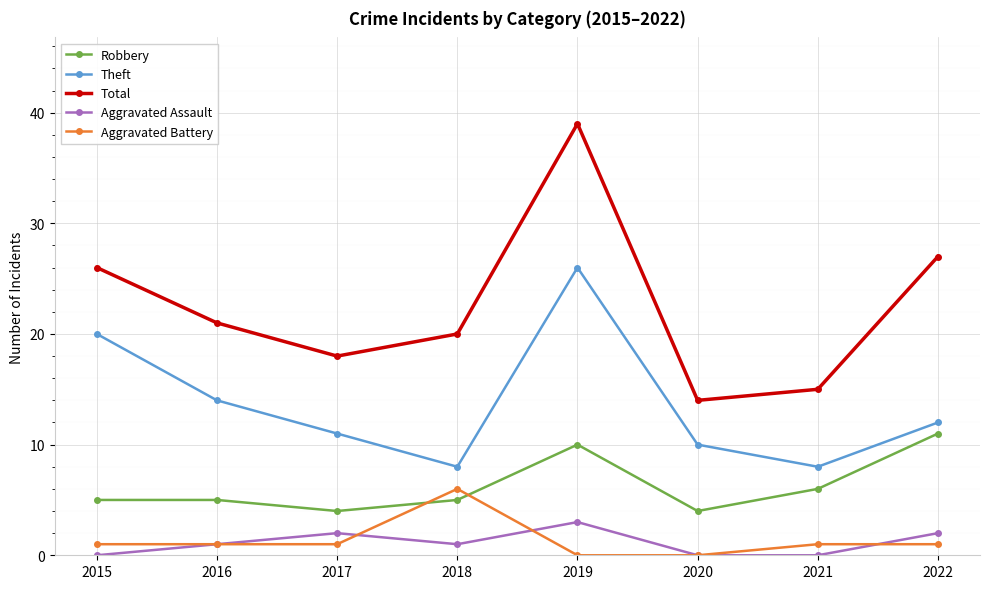

True or false: Total has a value of 20 at 2018.

True